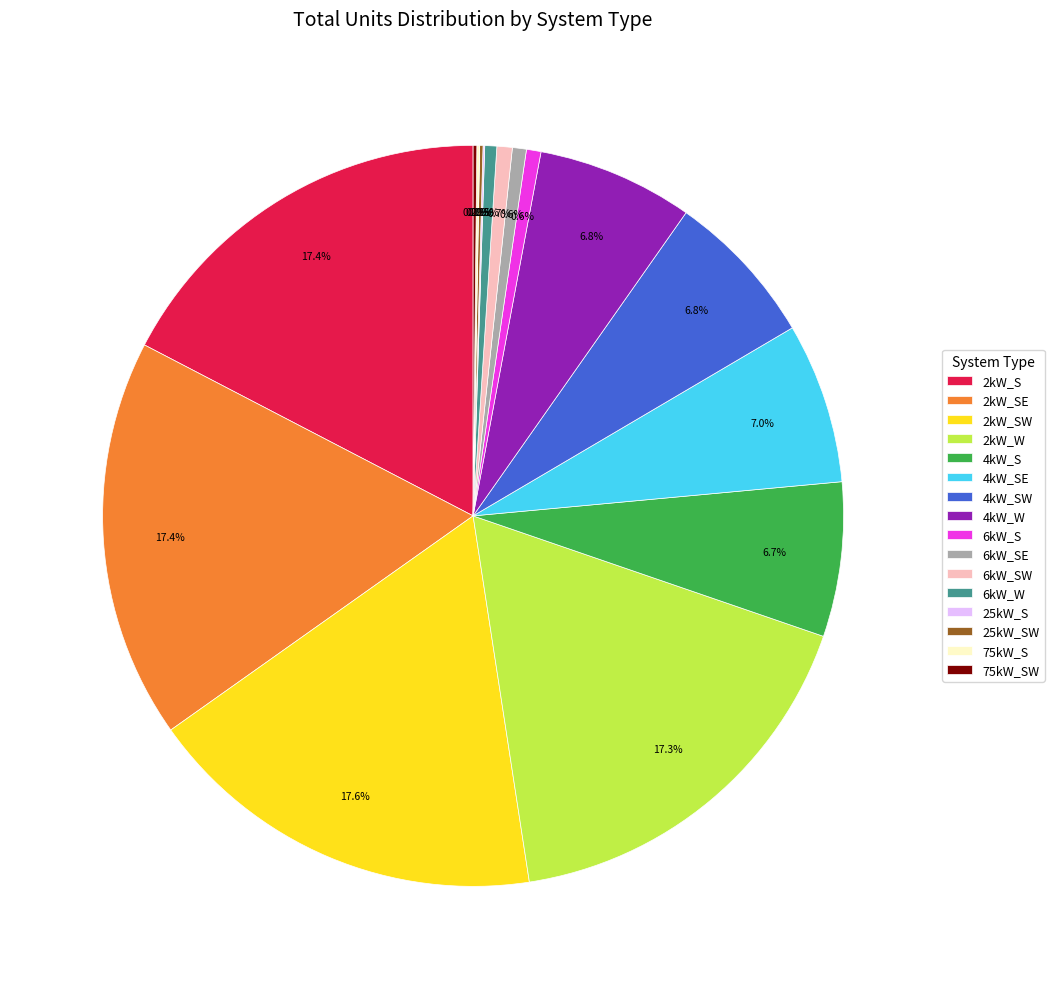

To the nearest percent, what percentage of the pie is 4kW_W?

7%